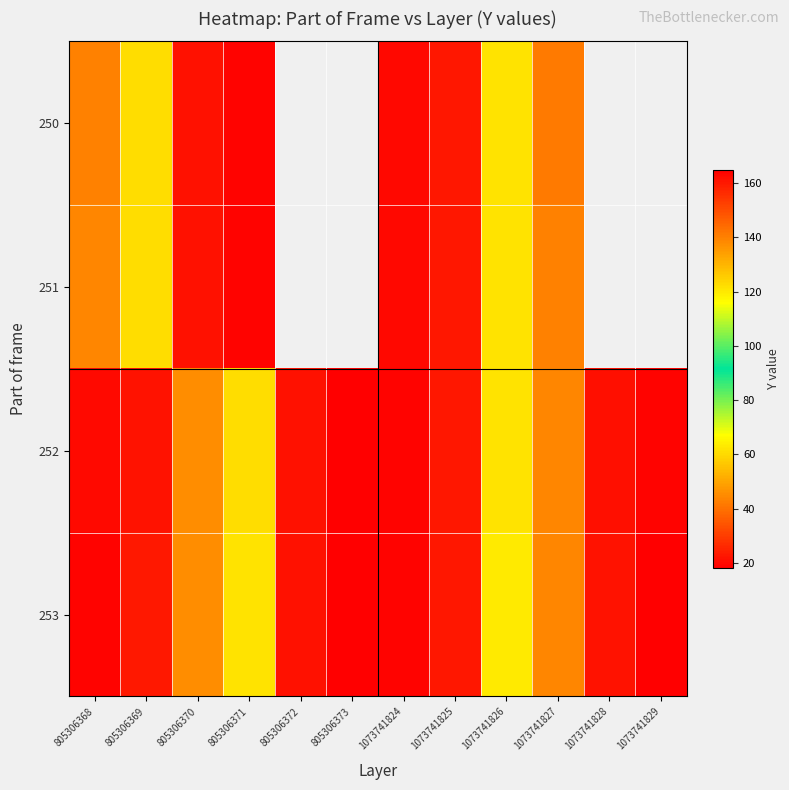

At how many categories does at least one series exceed 141?

6